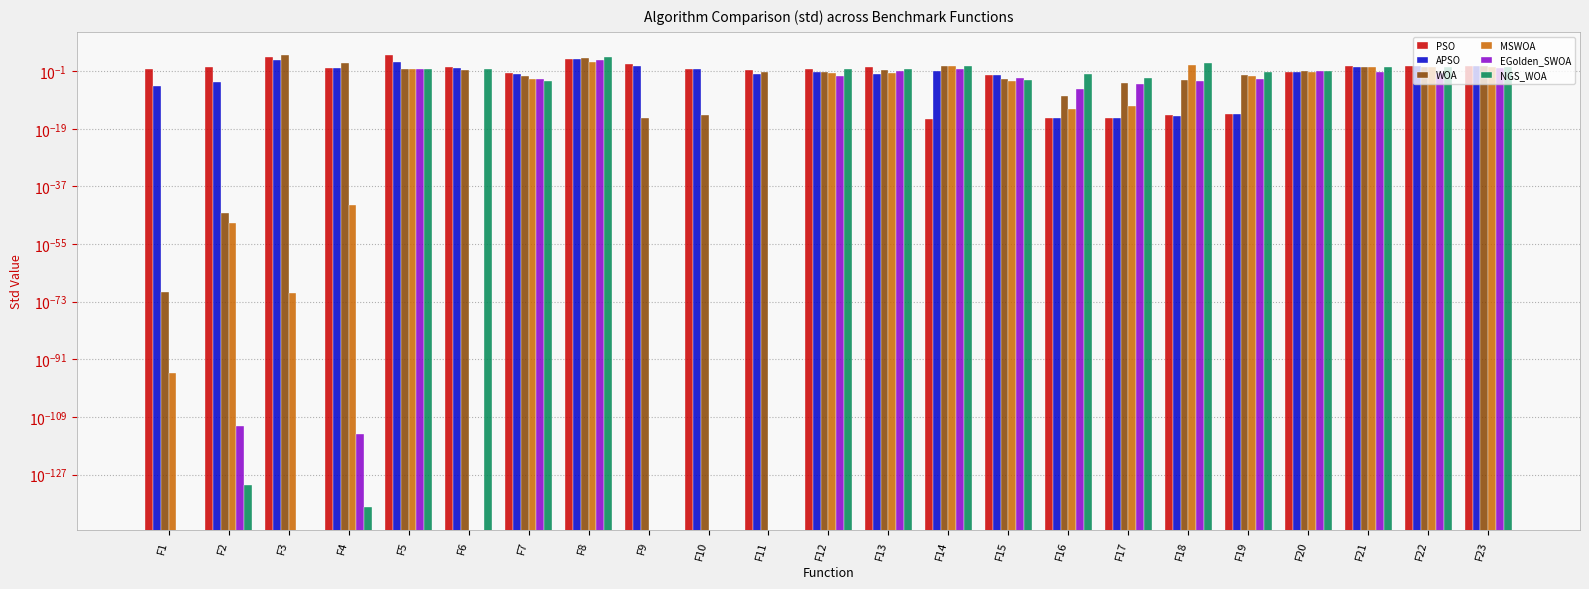

Where is WOA nearest to the value 7927?

F8